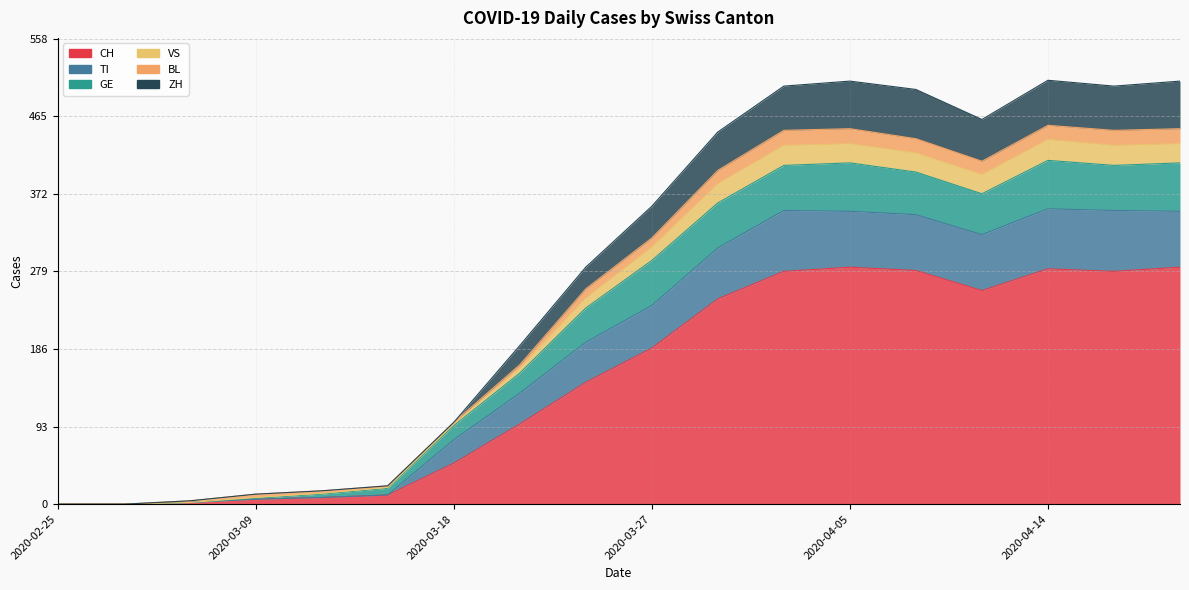

Rank the series at 2020-02-28 from highest to lowest value.

CH, TI, GE, VS, BL, ZH